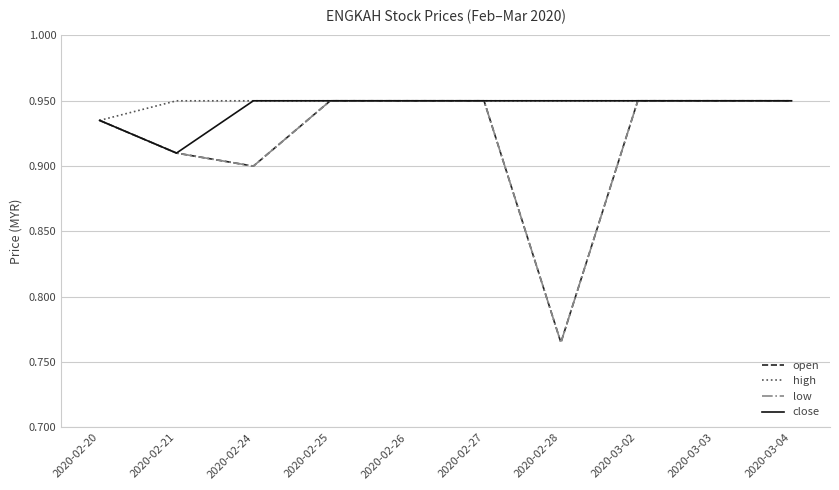

At which category is the sum across all series the highest?

2020-02-25